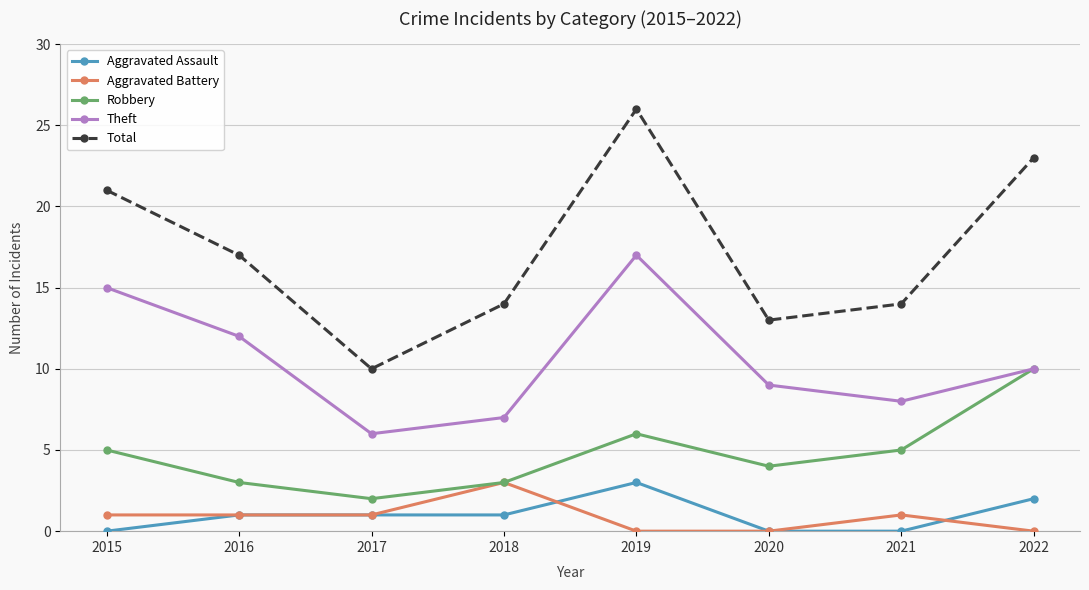

Is the value of Theft at 2021 greater than the value of Total at 2022?

No